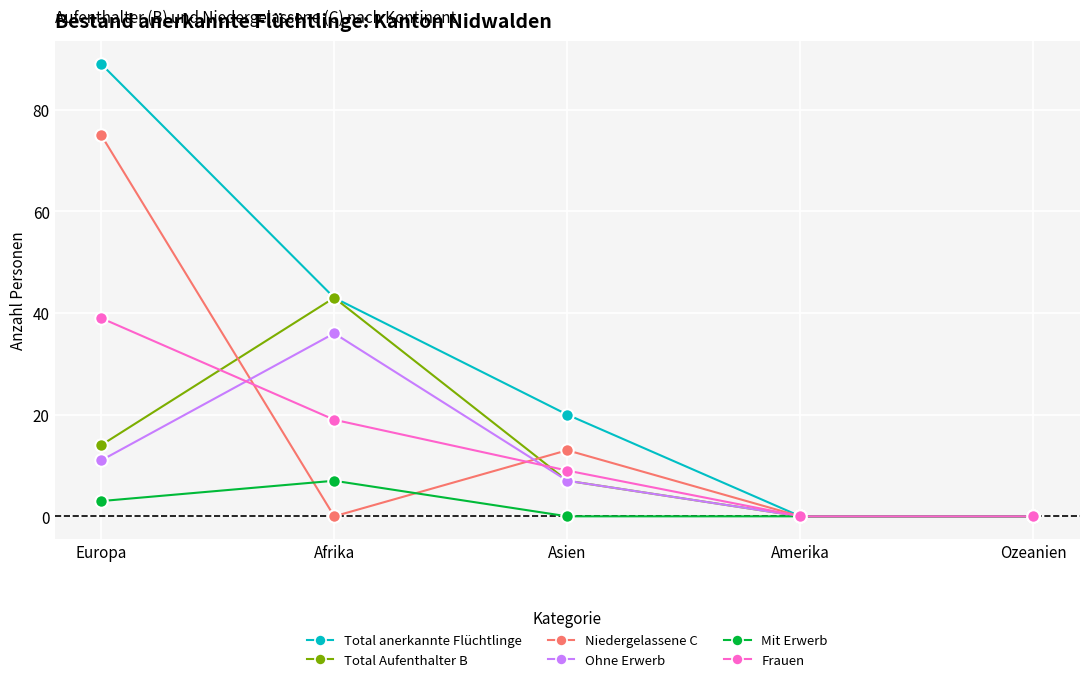

At which category does the chart reach its peak across all series?

Europa